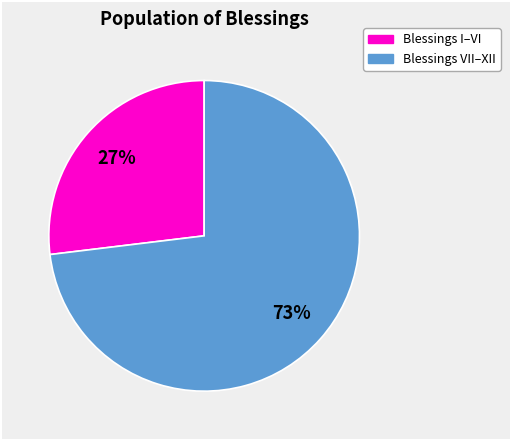

Is there any slice that represents more than half of the pie?

Yes